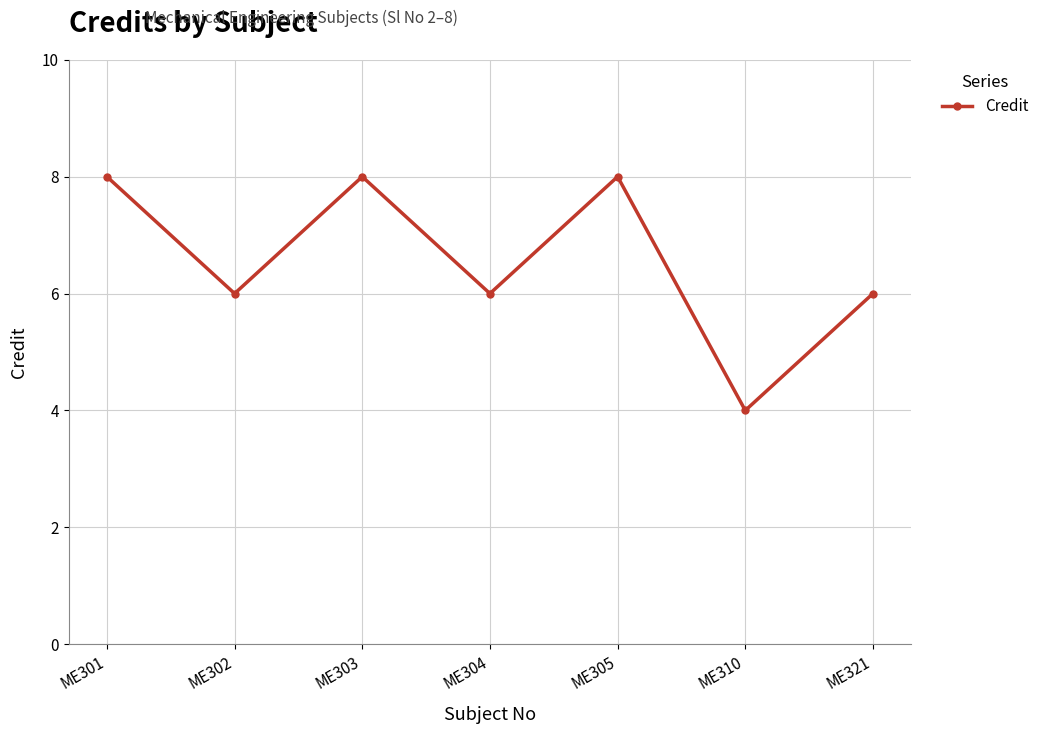

How many data points does each series have?

7